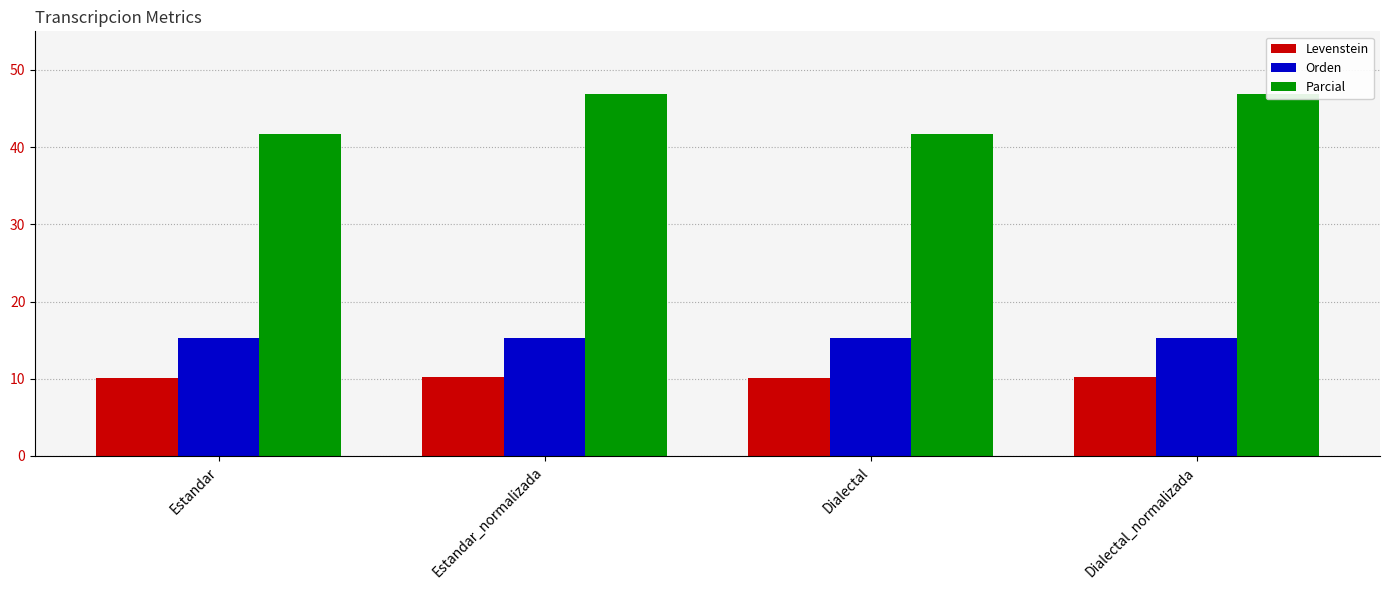

How many categories are shown in the chart?

4